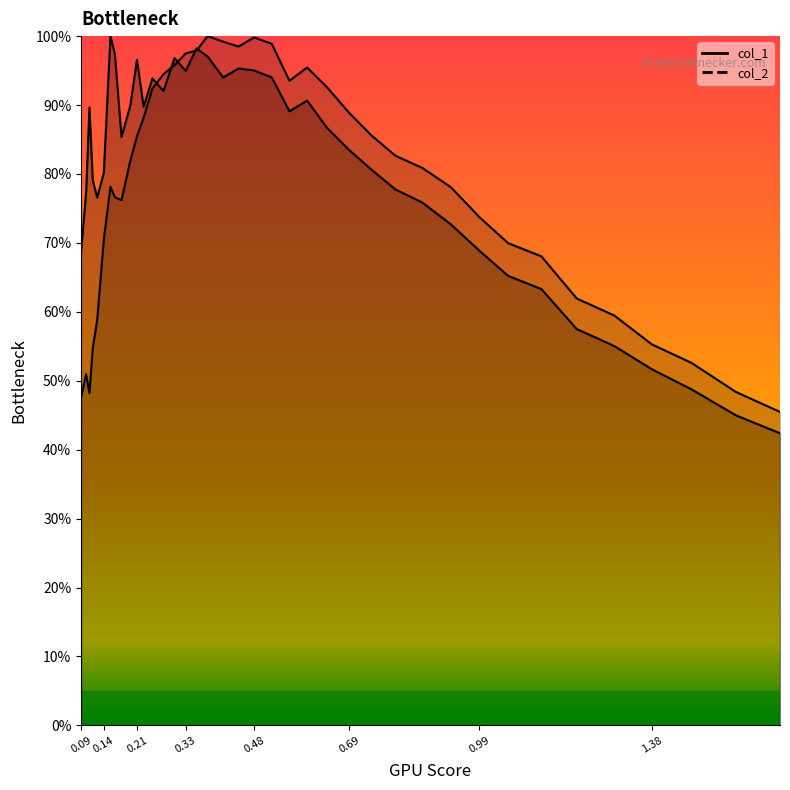

Which series has the largest range (max minus min)?

col_2